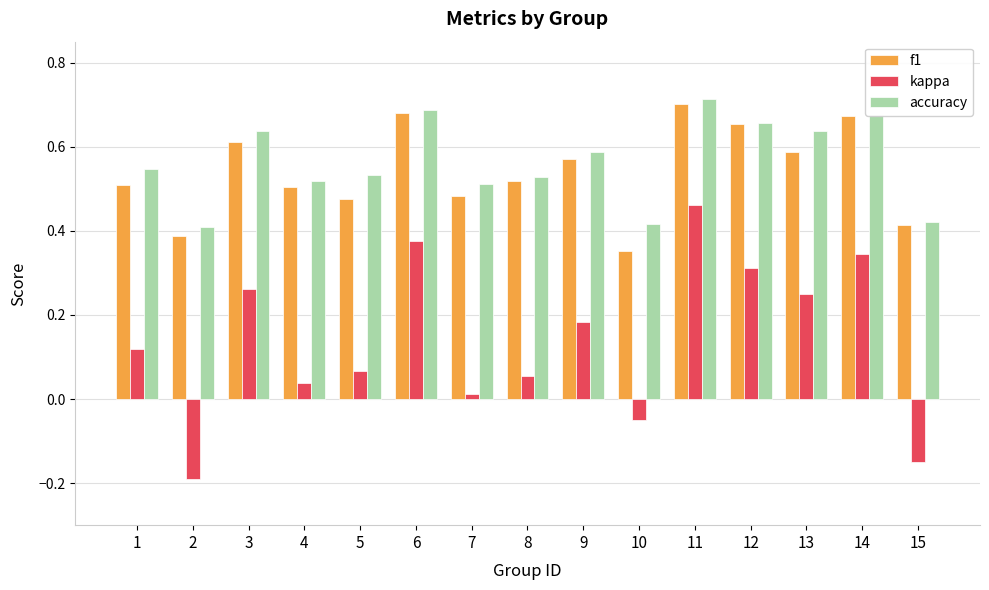

Which series has the widest spread of values?

kappa